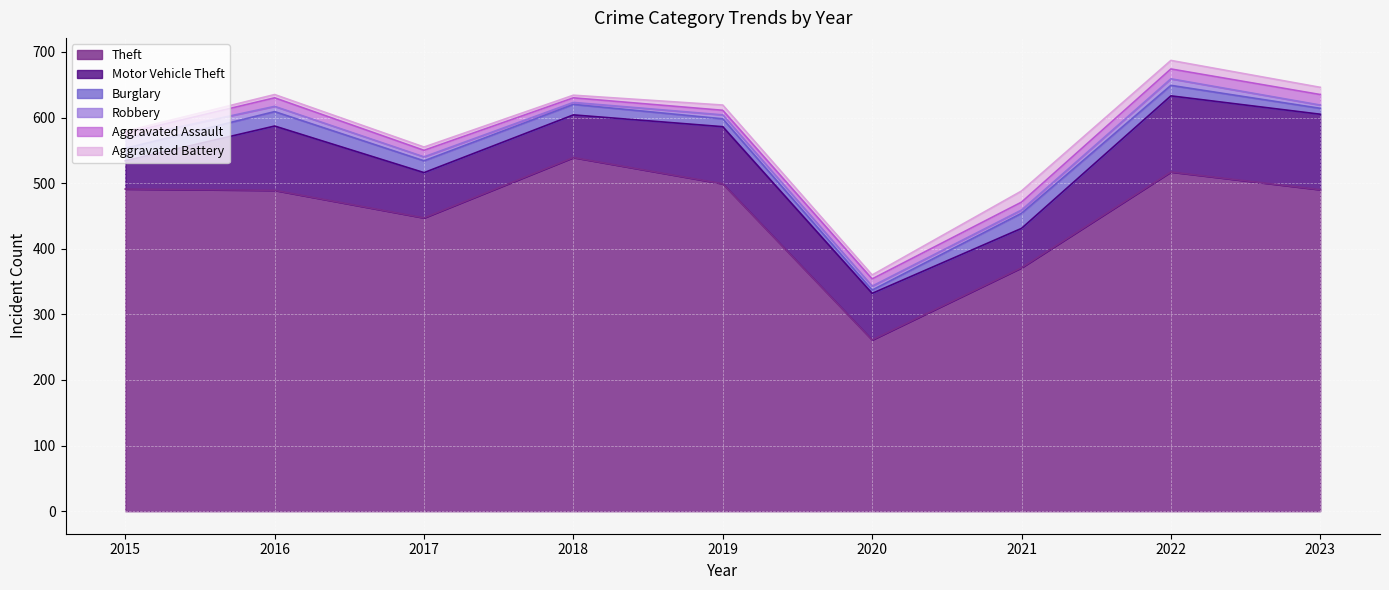

Which category has the lowest value across all series?

2018